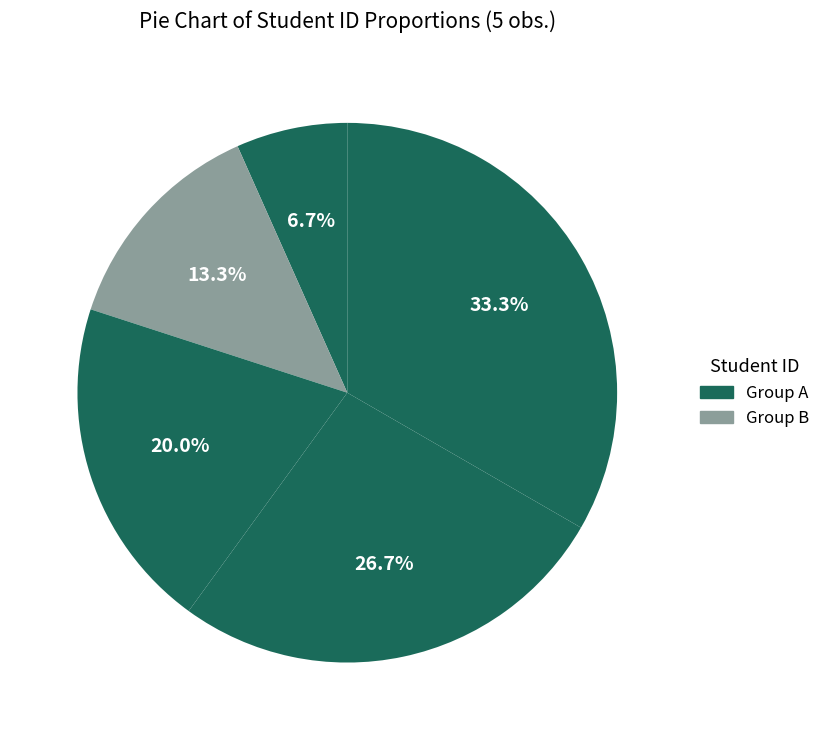

Is there any slice that represents more than half of the pie?

No